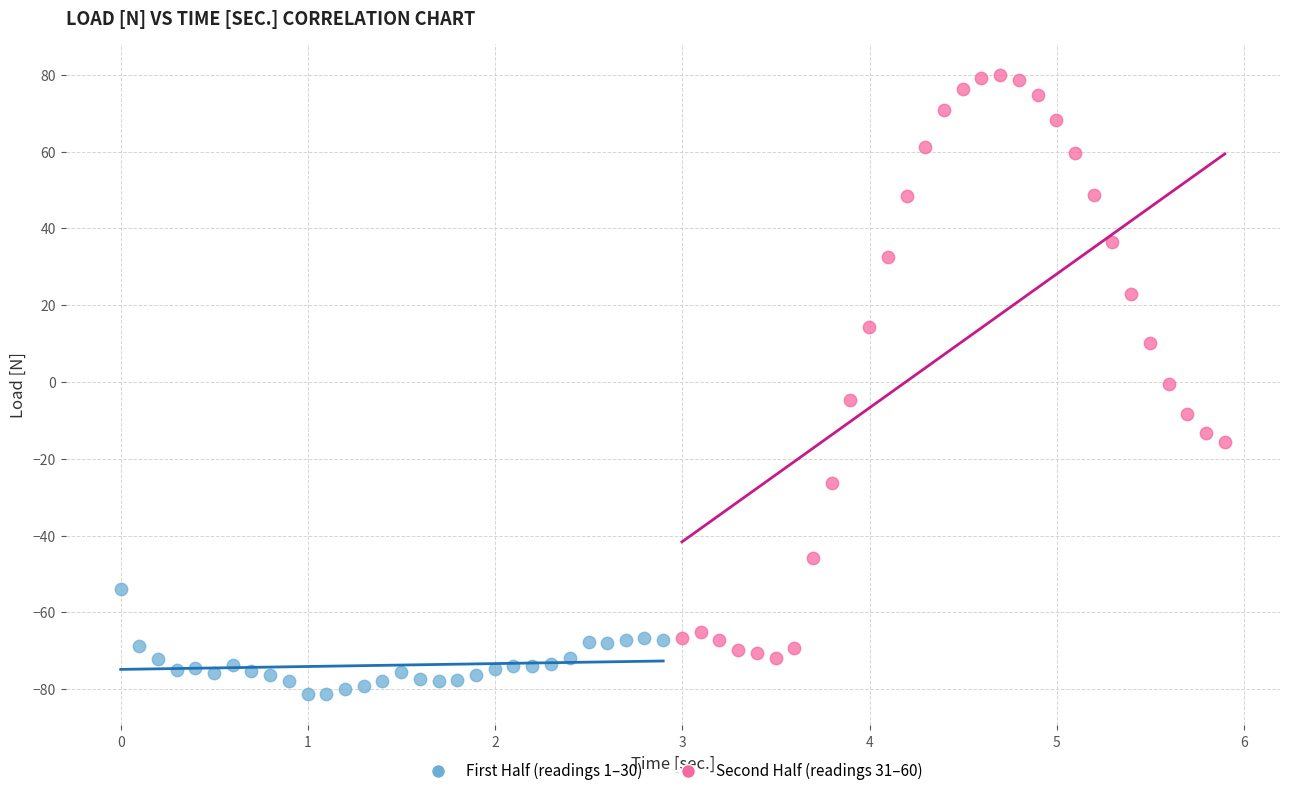

Which series has the widest spread of Y values?

Second Half (readings 31–60)